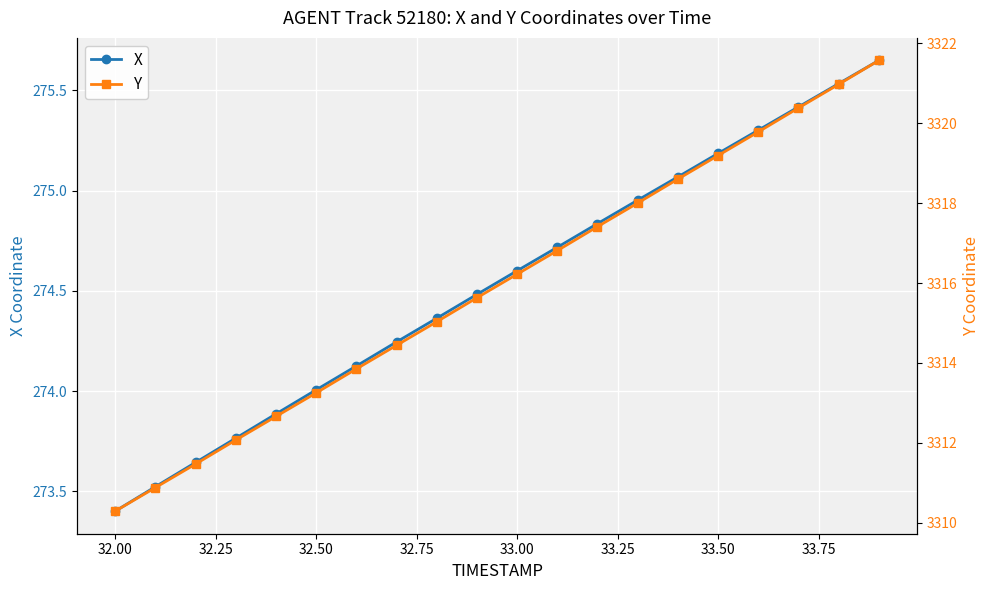

True or false: X has more than 2 interior local peaks.

False